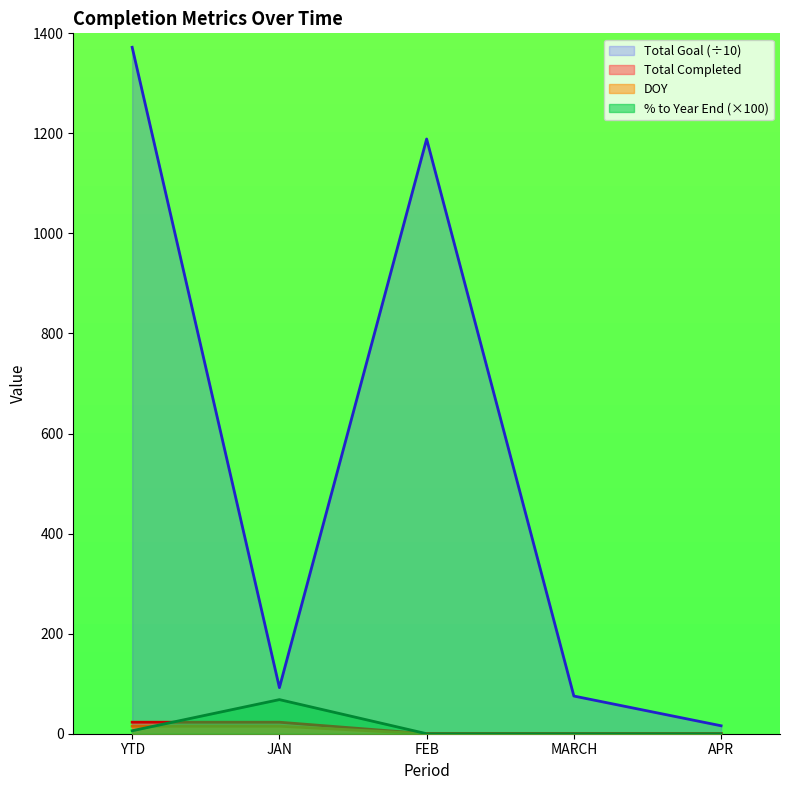

At which category does the chart reach its minimum across all series?

FEB